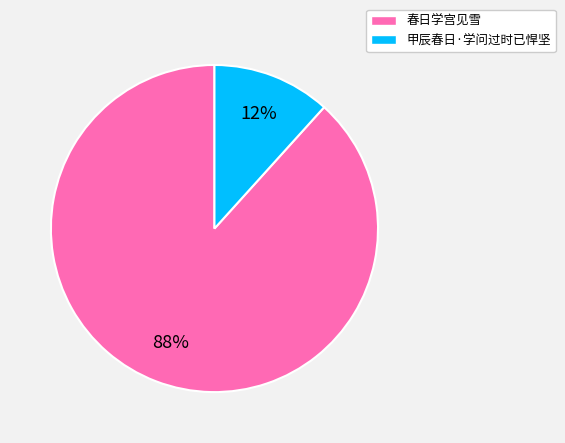

Which category accounts for the majority?

春日学宫见雪